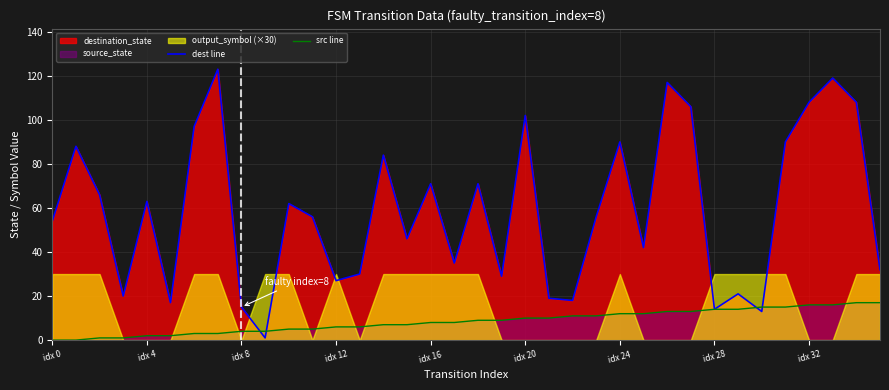

Is it true that dest line equals 108 at idx 32?

True